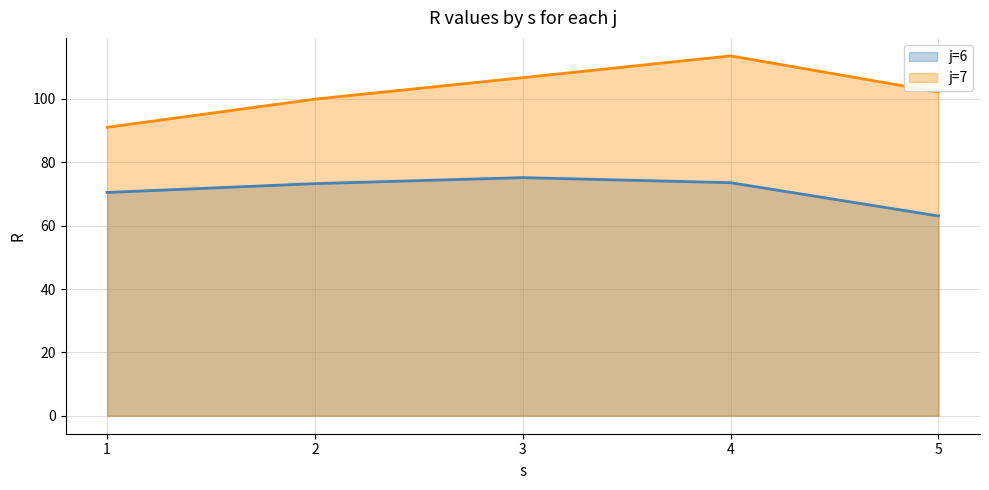

What is the minimum value for j=6?

63.1